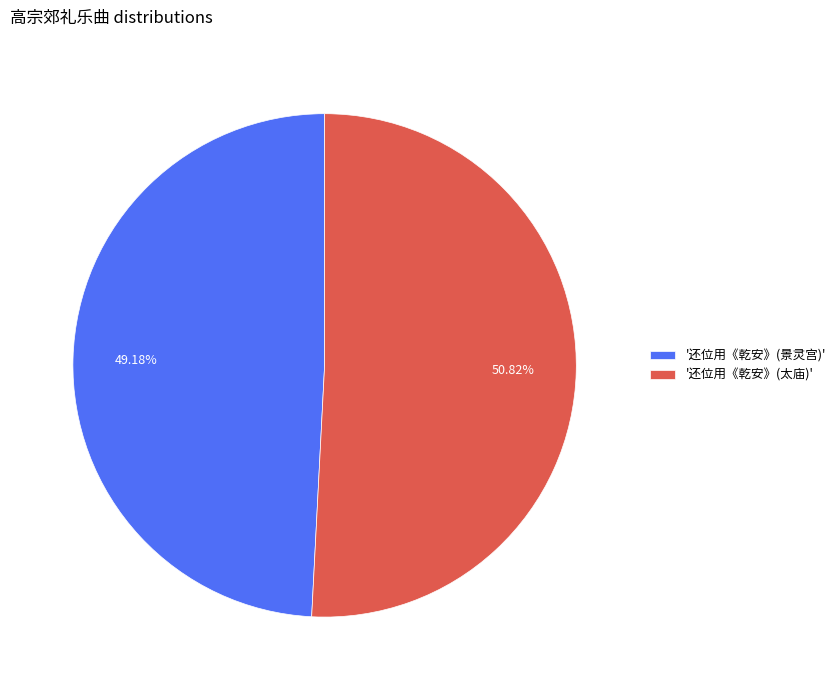

Which category accounts for the majority?

'还位用《乾安》(太庙)'